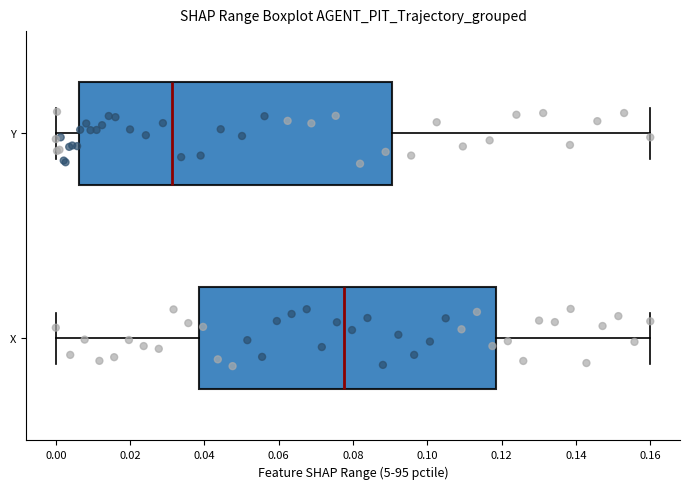

Which box's median line is the furthest to the left?

Y